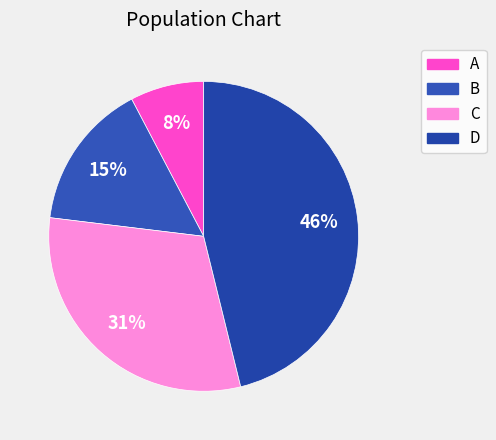

The C slice represents 41% of the pie. True or false?

False